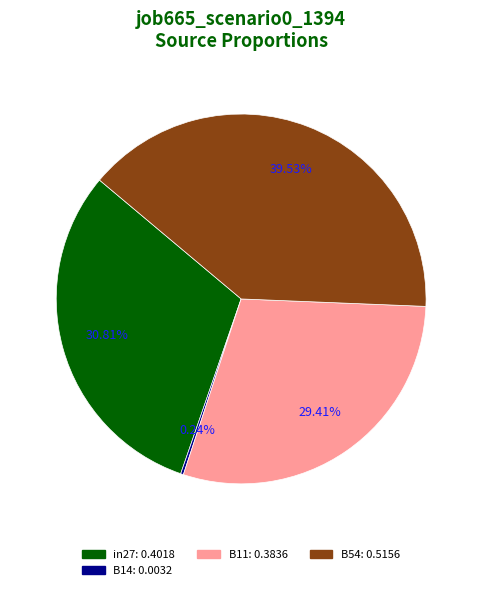

Does any single category account for the majority?

No